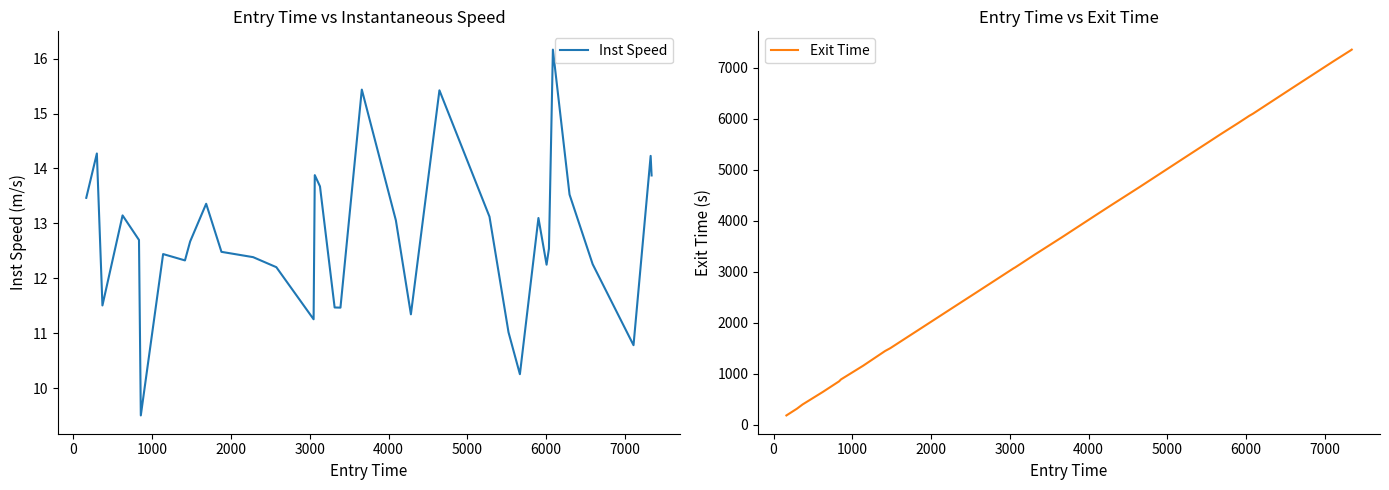

What is the highest value of the Inst Speed series?

16.2